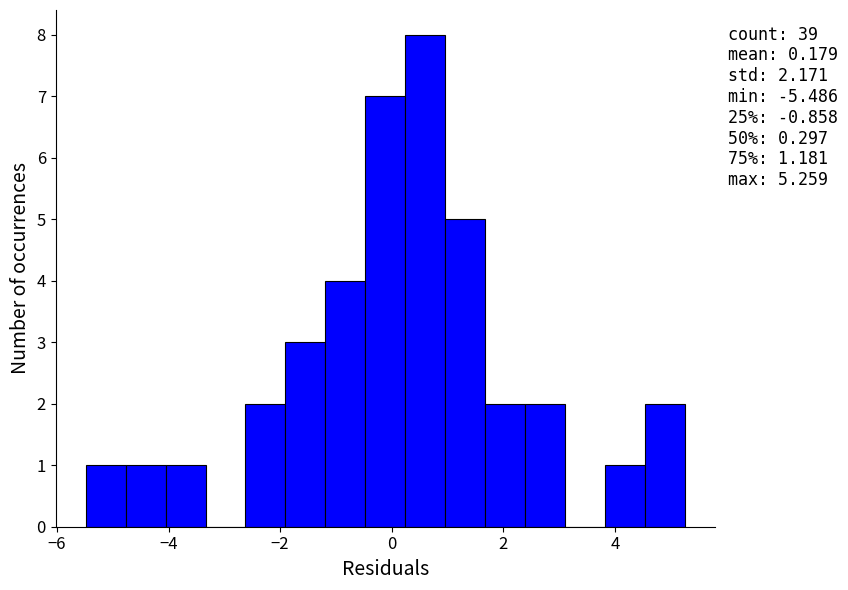

Around what value on the x-axis is the tallest bar? Give the approximate position of its centre, as read against the axis.

0.6